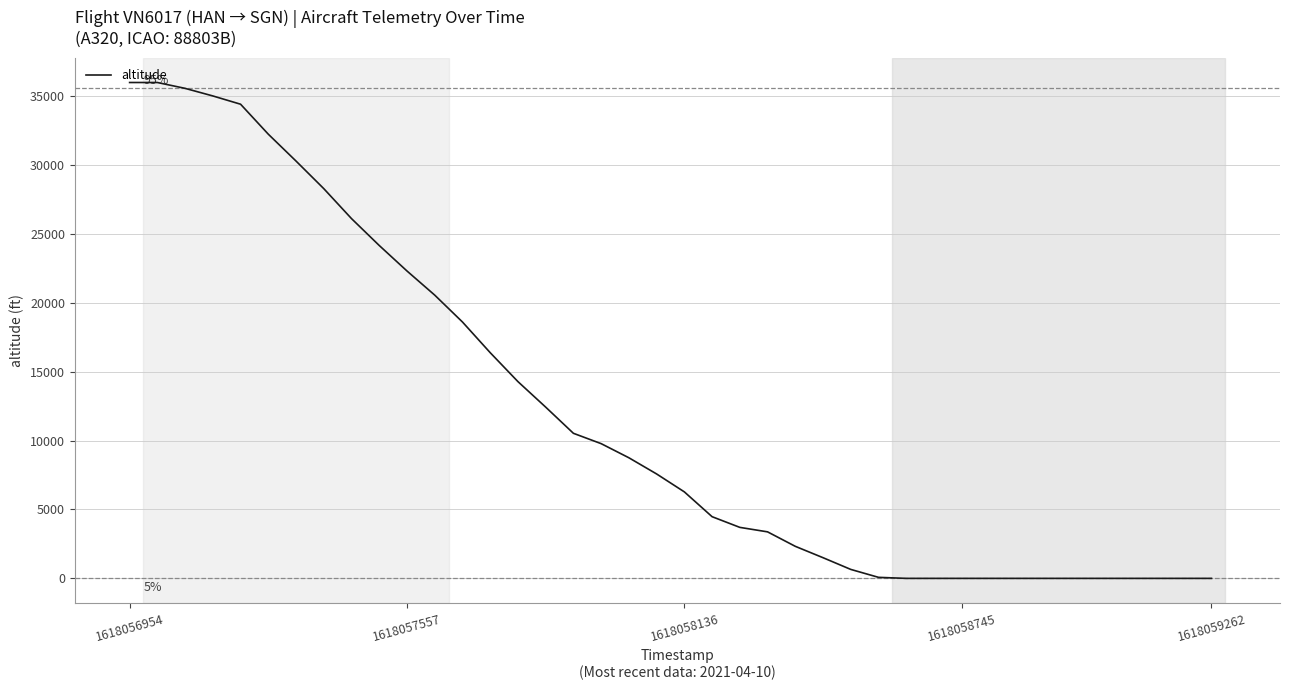

What is the greatest value displayed?

35975